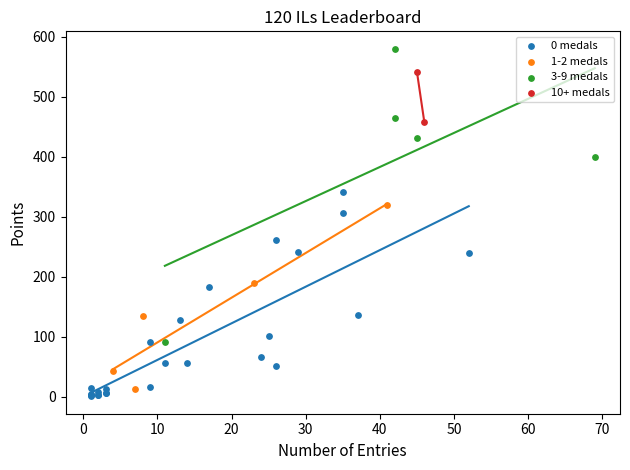

Which series has the widest spread of Y values?

3-9 medals